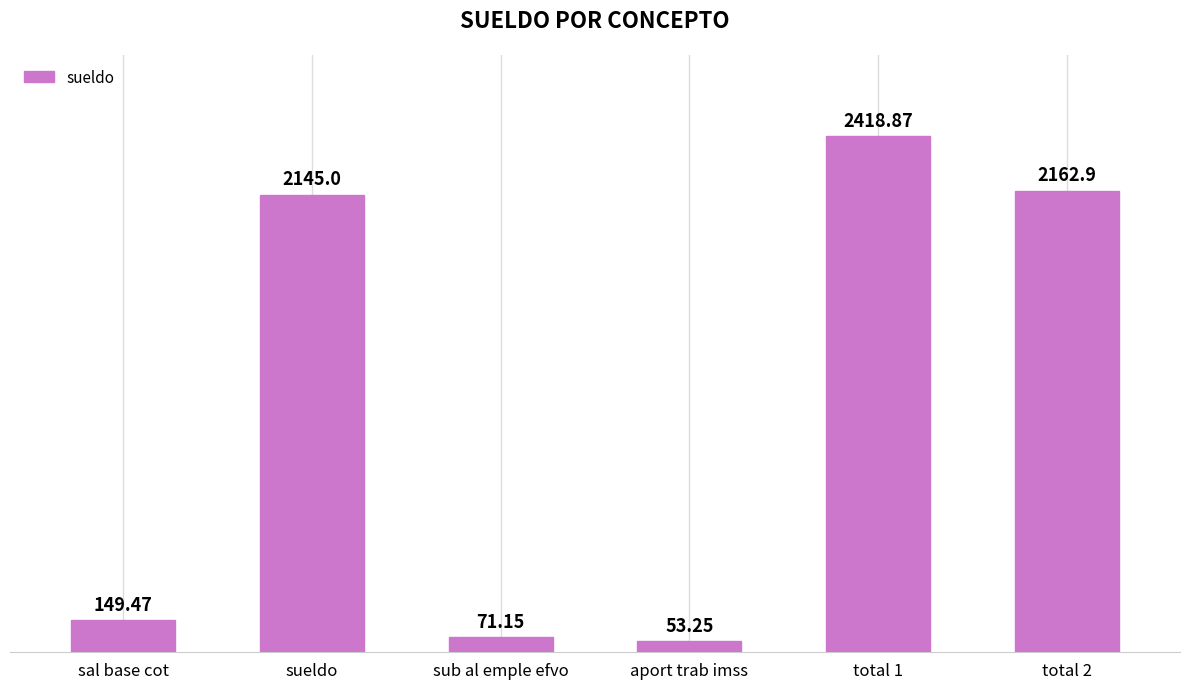

Which has a higher value, sub al emple efvo or total 2?

total 2